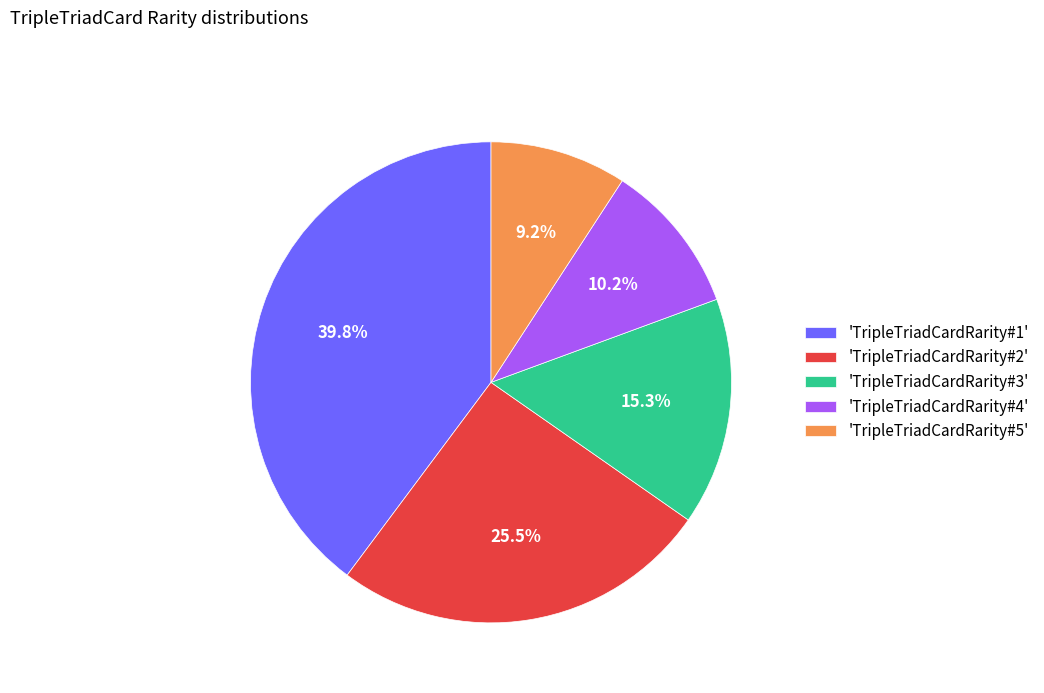

Between 'TripleTriadCardRarity#3' and 'TripleTriadCardRarity#4', which is larger?

'TripleTriadCardRarity#3'